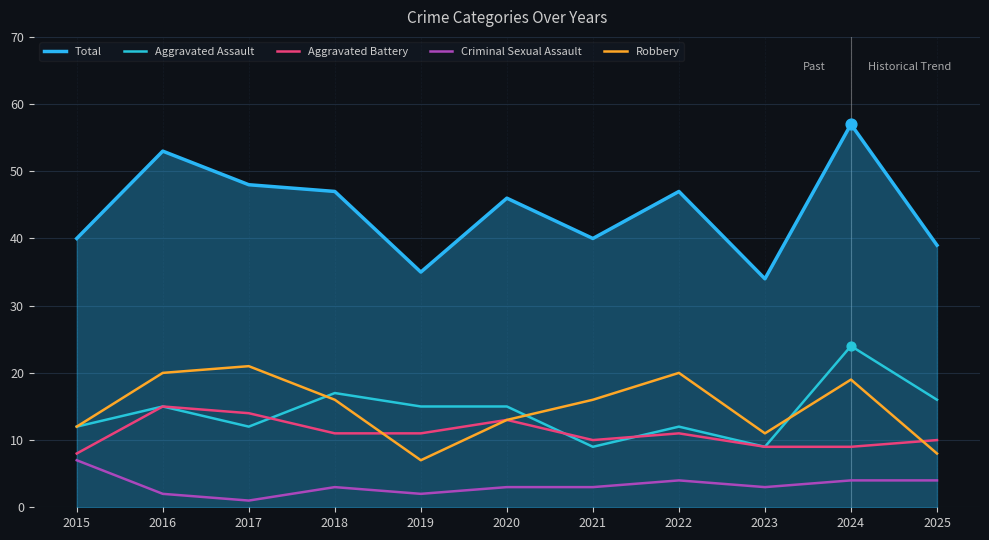

Is the value of Total at 2023 greater than the value of Aggravated Assault at 2022?

Yes